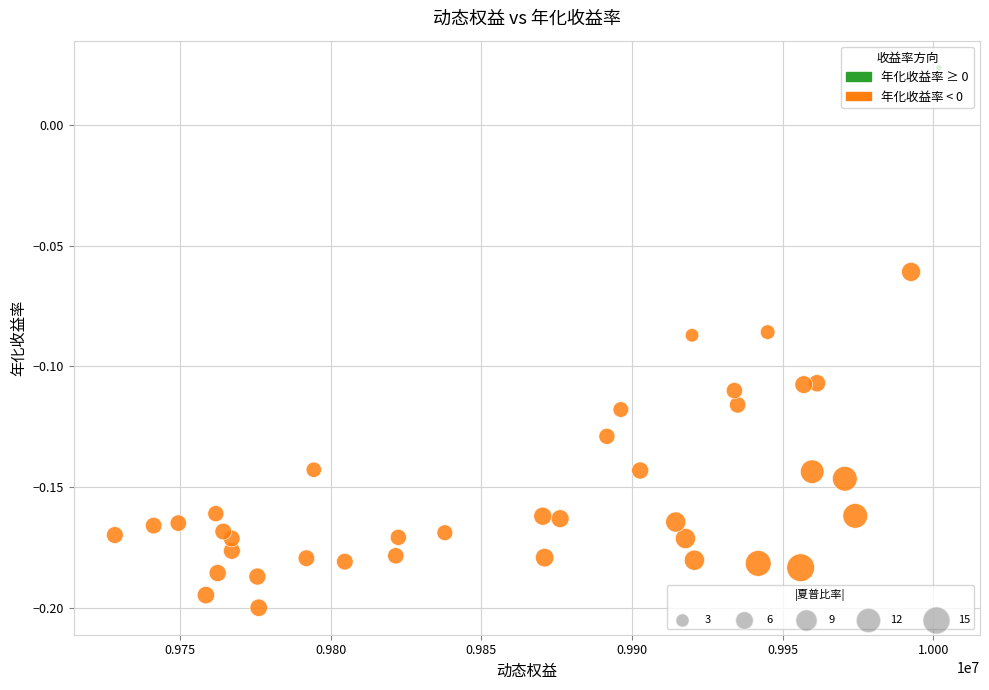

What is the range of X values (max minus min)?

273546.2